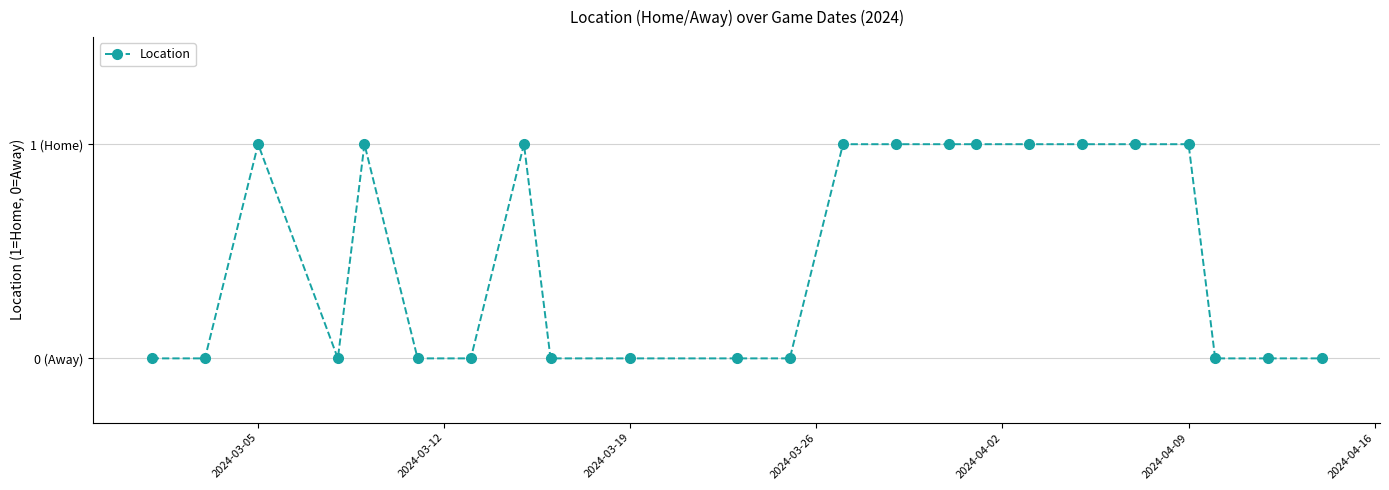

Does the chart have visible grid lines?

Yes